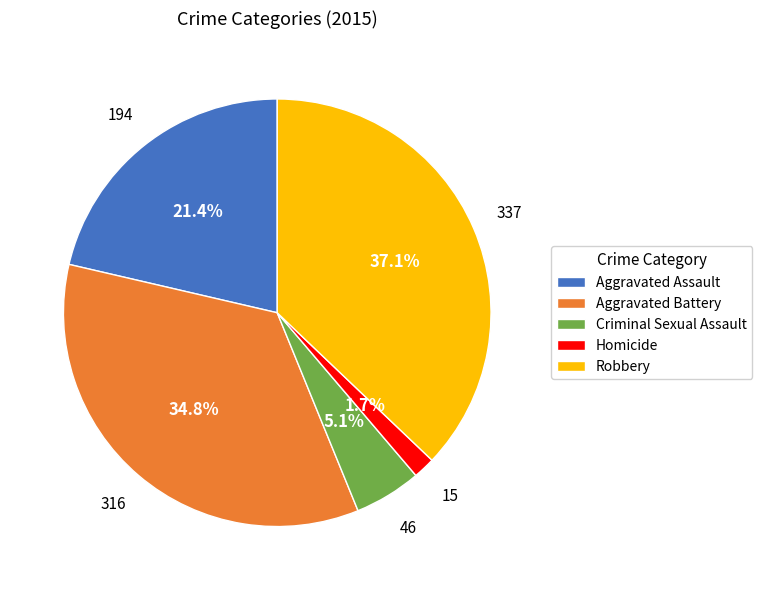

Approximately how many times larger is the value at Homicide compared to Criminal Sexual Assault?

0.3